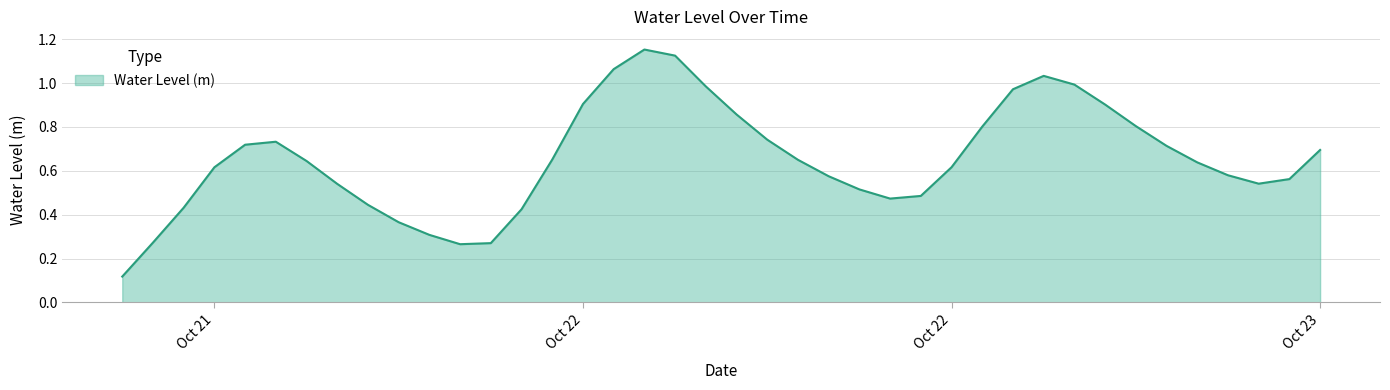

Does the chart have visible grid lines?

Yes